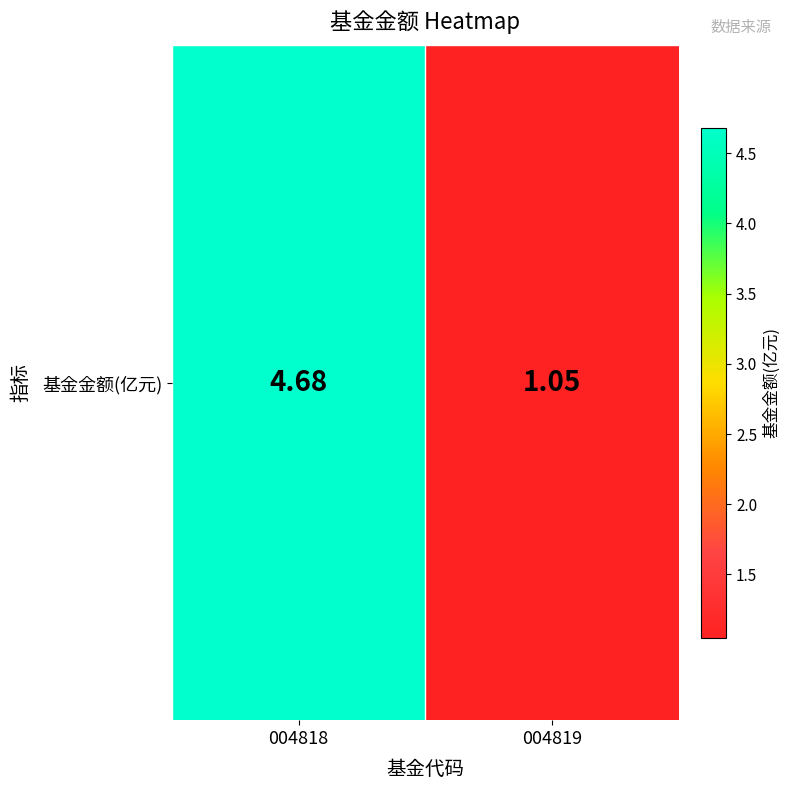

What is the maximum value shown in the chart?

4.7